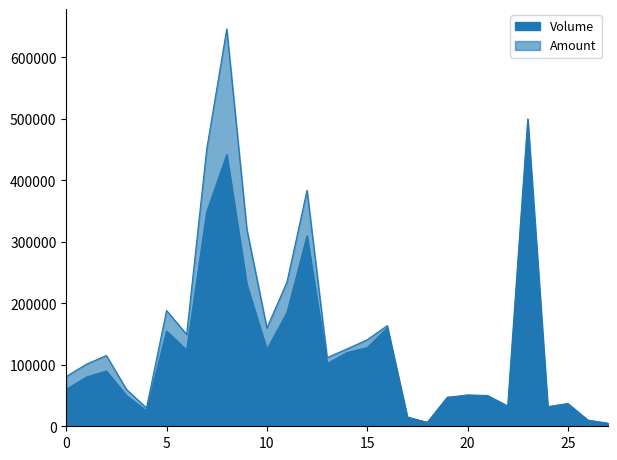

At how many categories does at least one series exceed 332886?

4